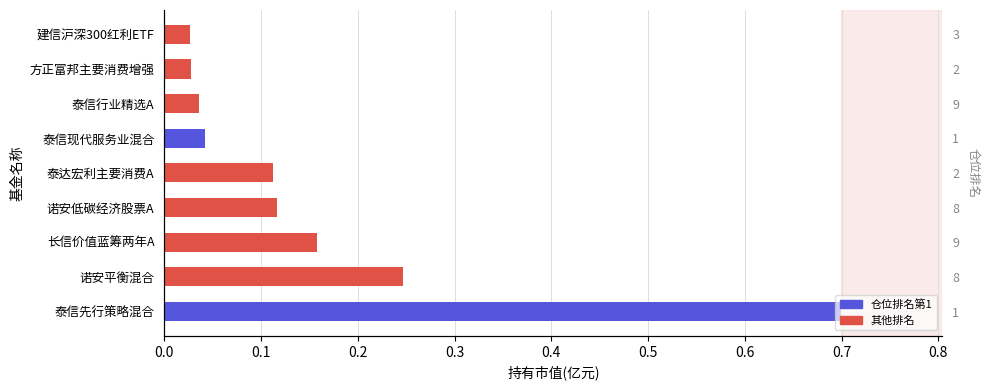

True or false: the data shows 0.1 at 诺安平衡混合.

False